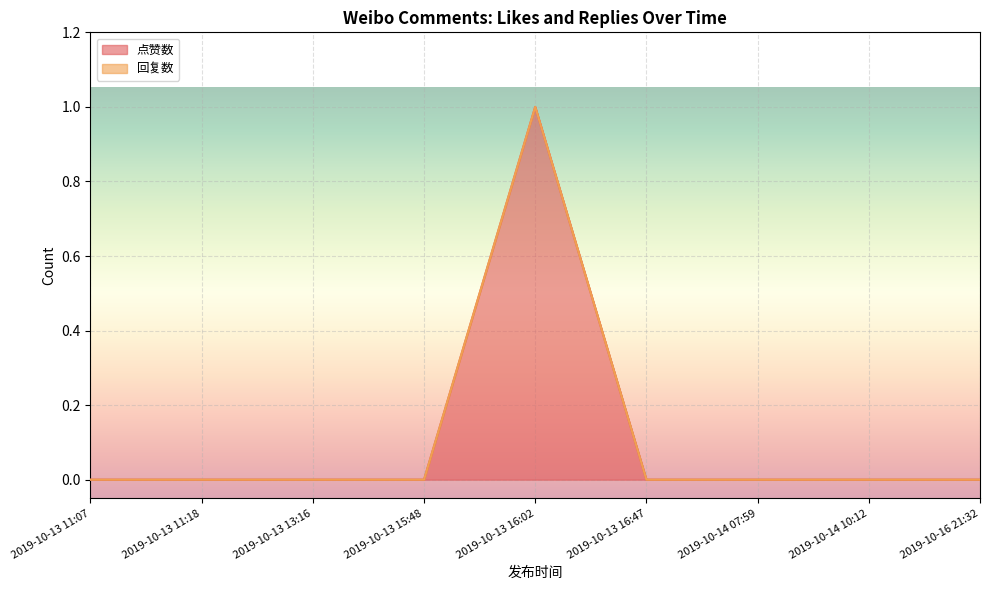

What are all the series names shown in the legend?

点赞数, 回复数